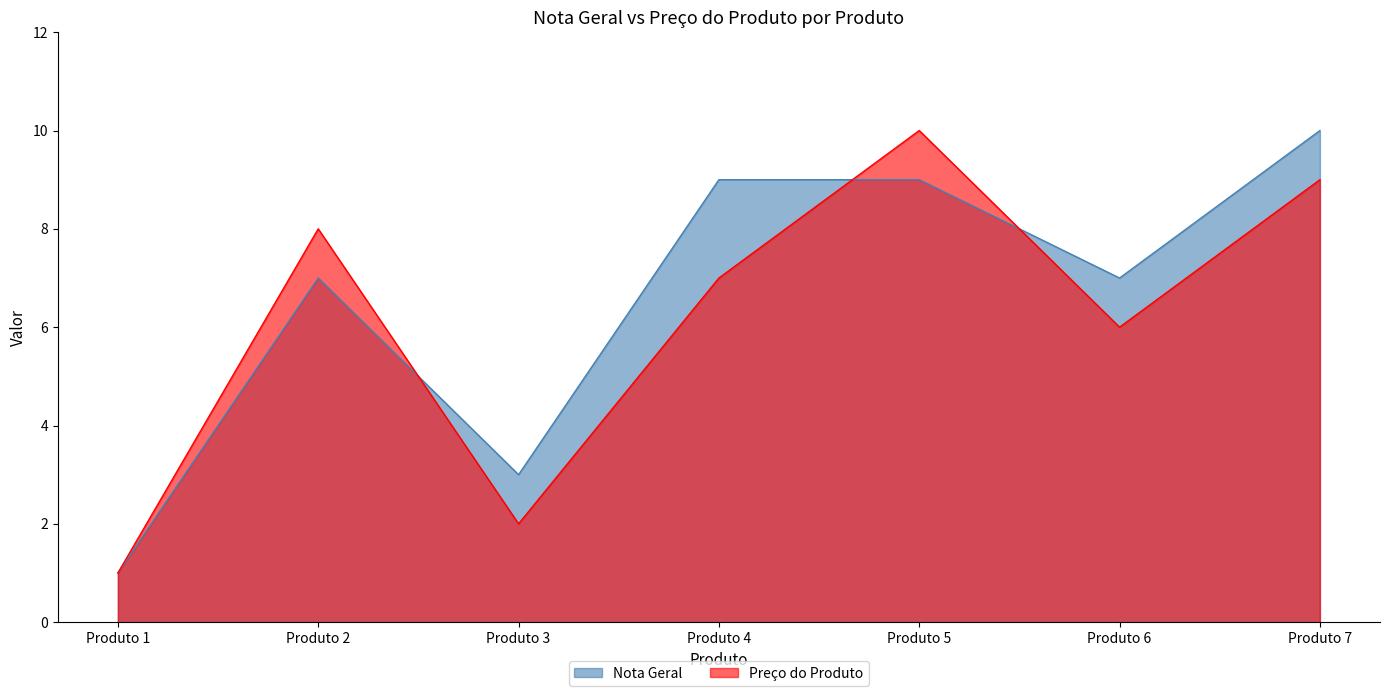

At which label does Preço do Produto reach its minimum?

Produto 1